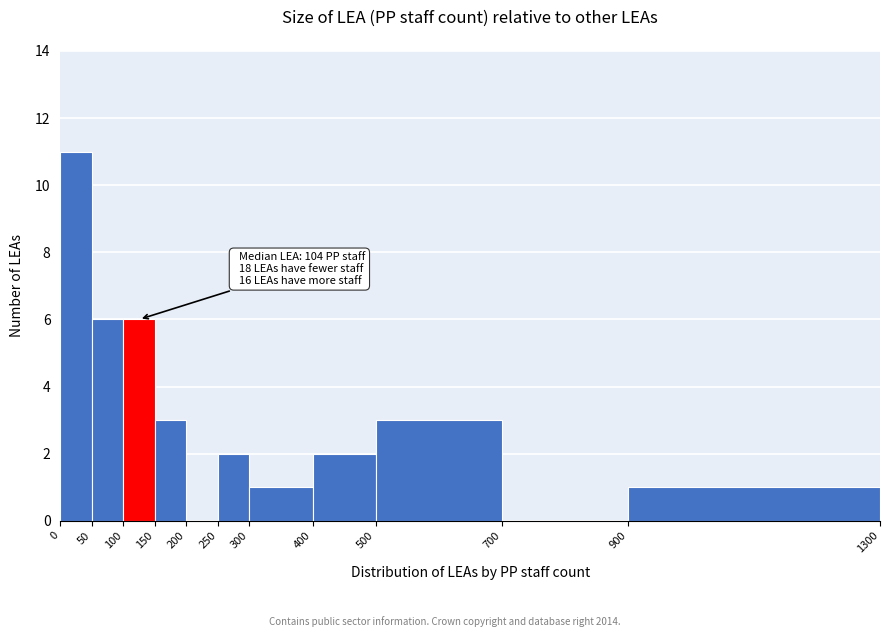

Which range on the x-axis has the tallest bar?

0 to 50